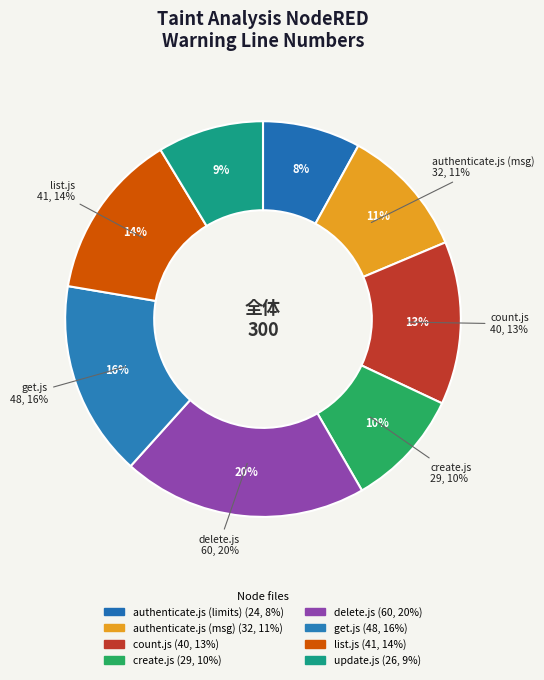

To the nearest percent, what is the difference between the largest and smallest slice percentages?

12%